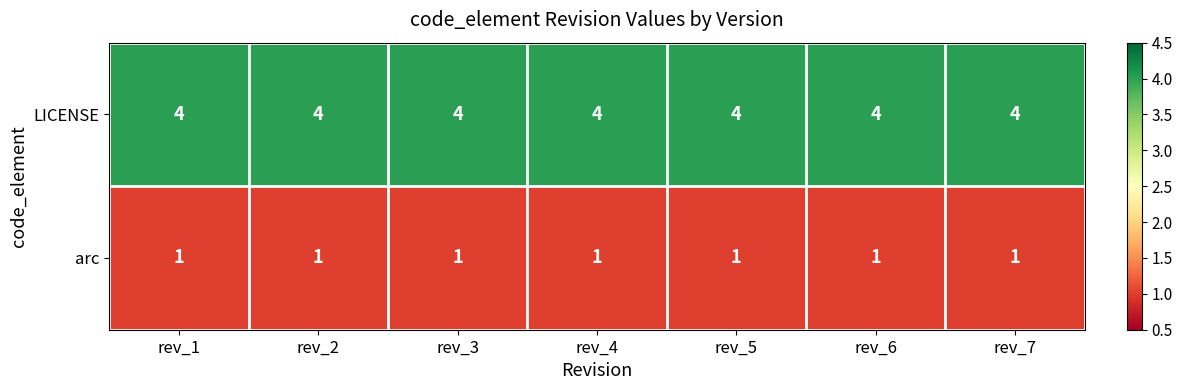

At how many categories does at least one series exceed 1?

7